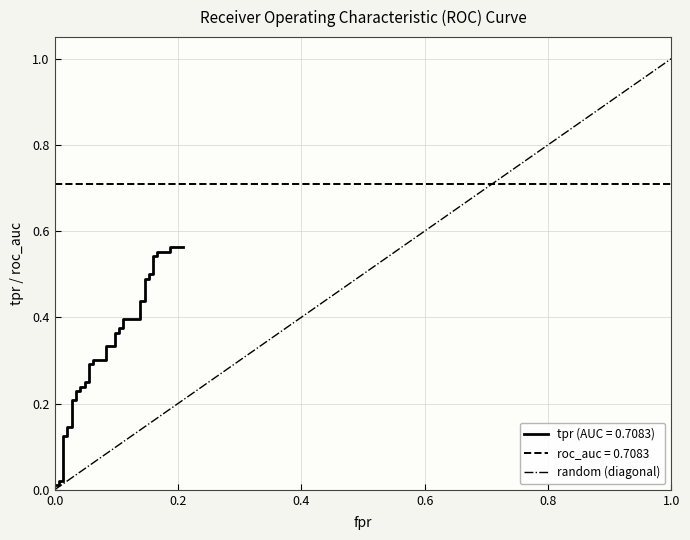

What is the greatest value displayed?

1.0